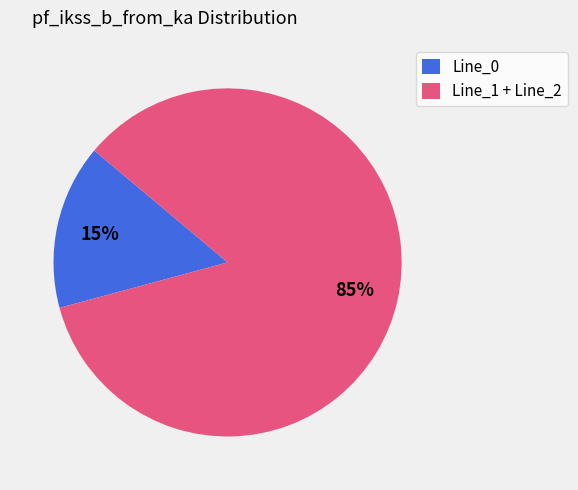

How many slices are in this pie chart?

2